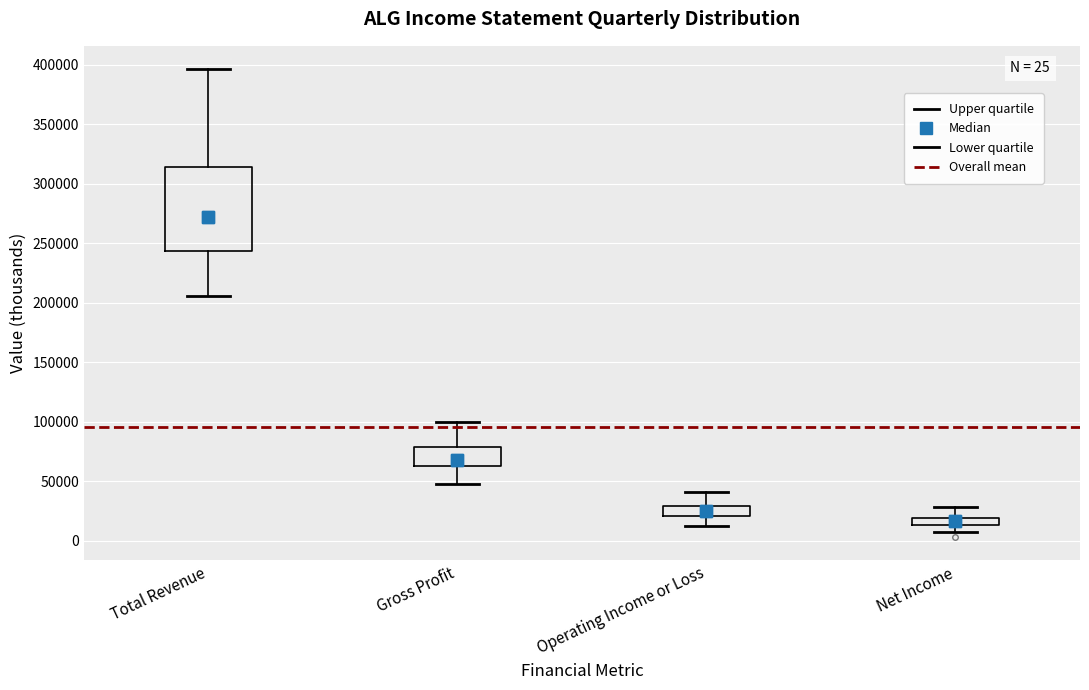

Which box has the lowest median line?

Net Income